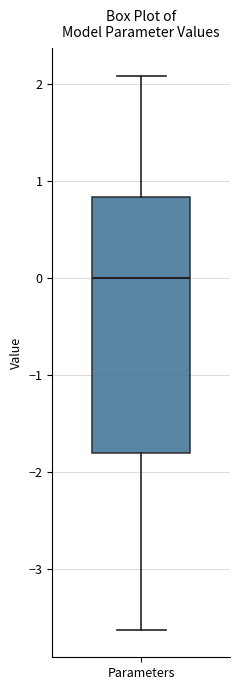

Where does the lower whisker of the box for Parameters end on the y-axis? The values are not printed on the chart, so give them approximately, as read against the axis.

-3.6